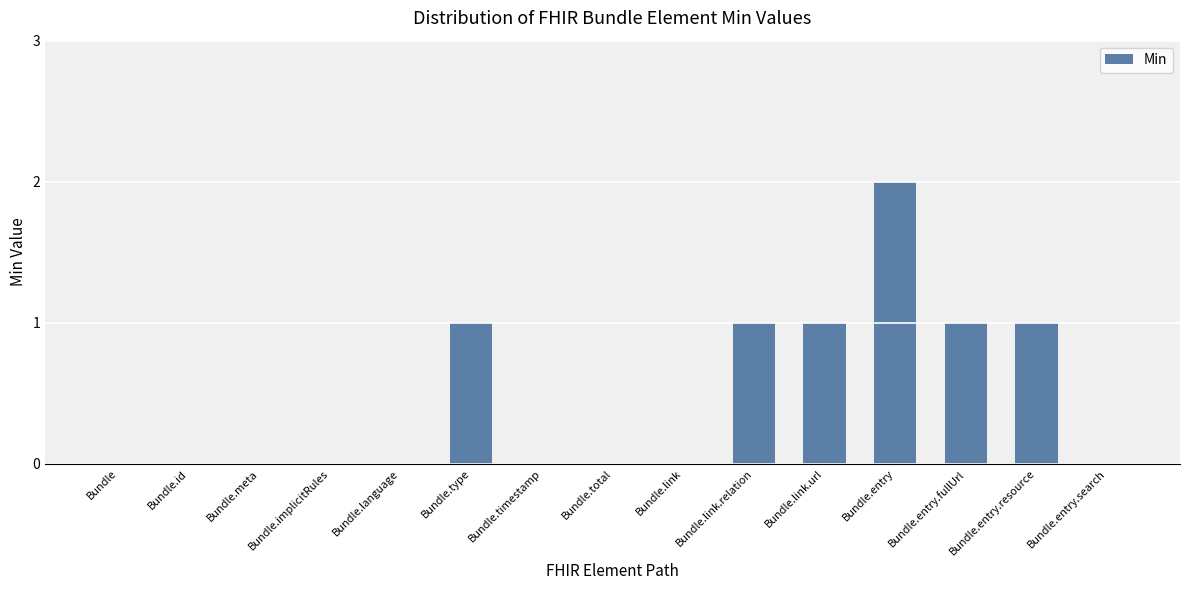

Which label corresponds to the largest value in the chart?

Bundle.entry